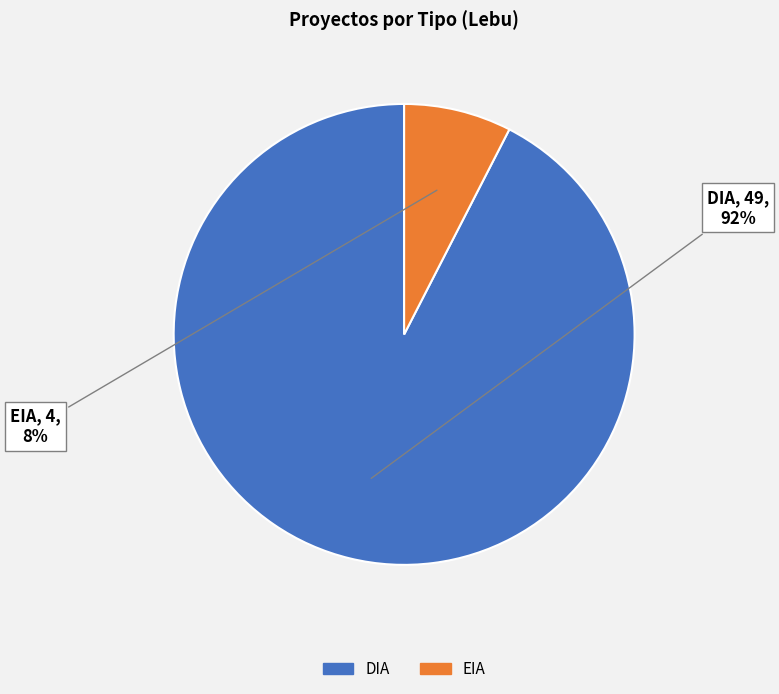

Do DIA and EIA together represent more than half of the pie?

Yes